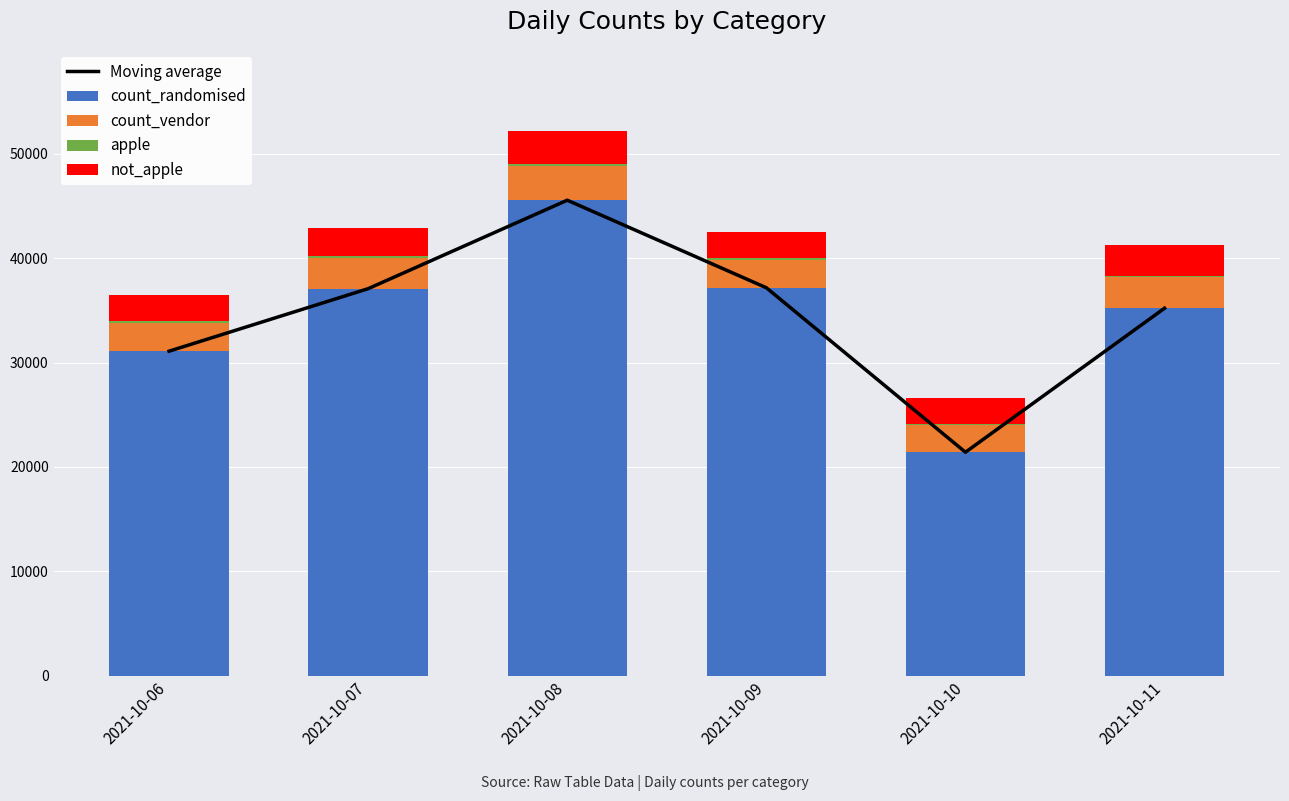

At how many categories does at least one series exceed 37529?

1